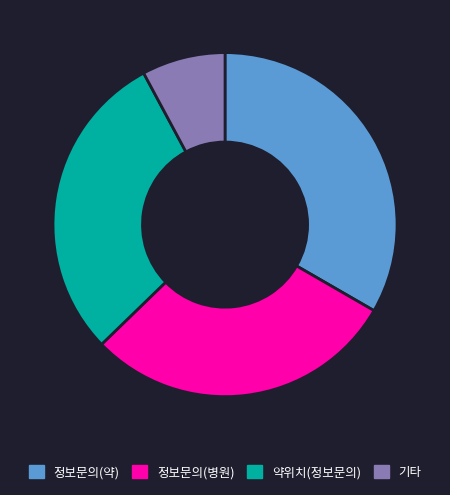

Which slice is the smallest?

기타